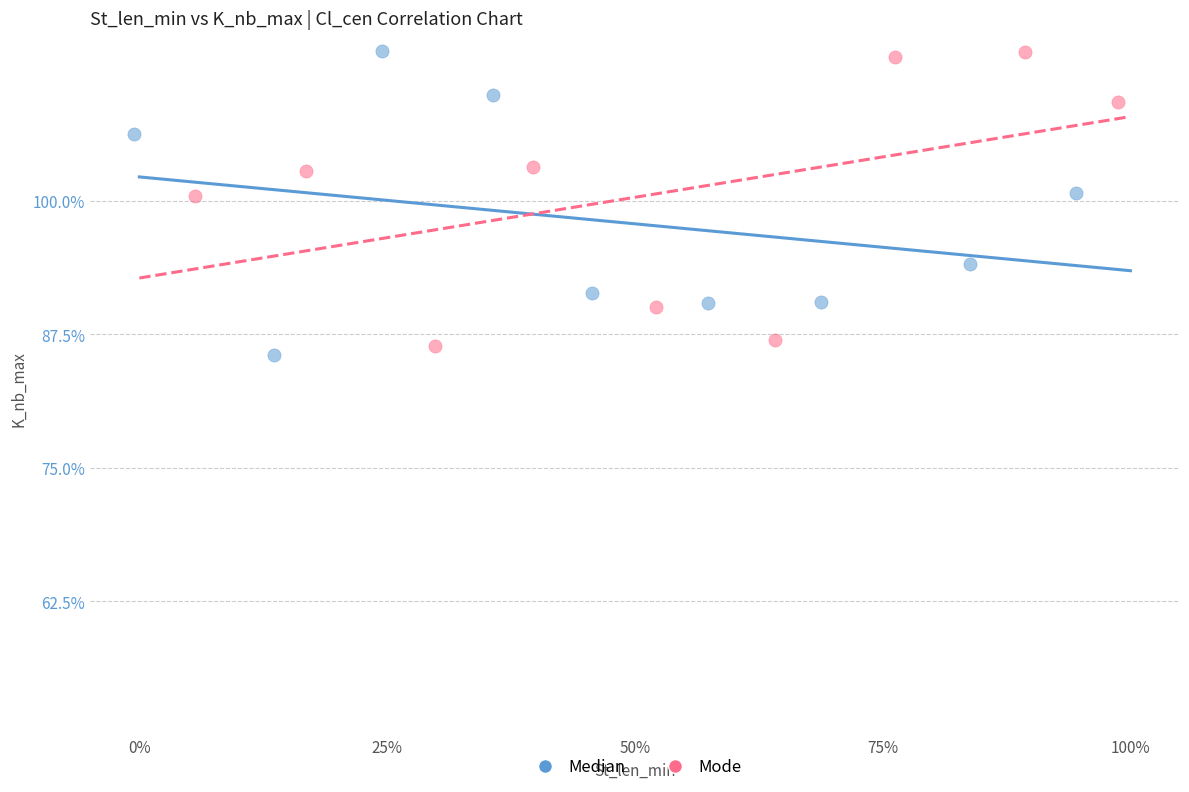

What are all the series names shown in the legend?

Median, Mode